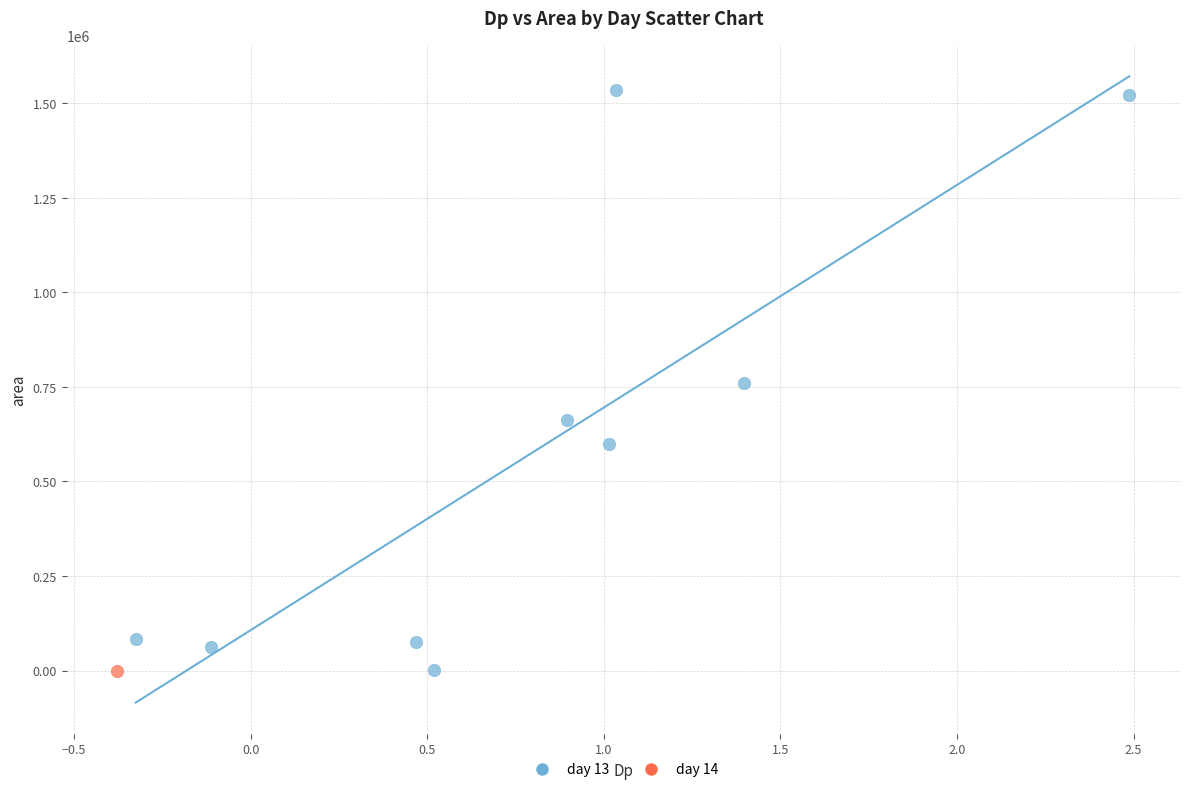

What are all the series names shown in the legend?

day 13, day 14